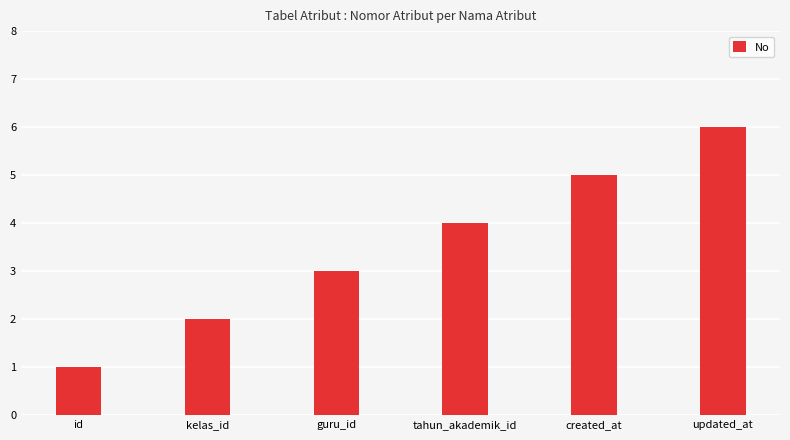

True or false: the data shows 2 at kelas_id.

True